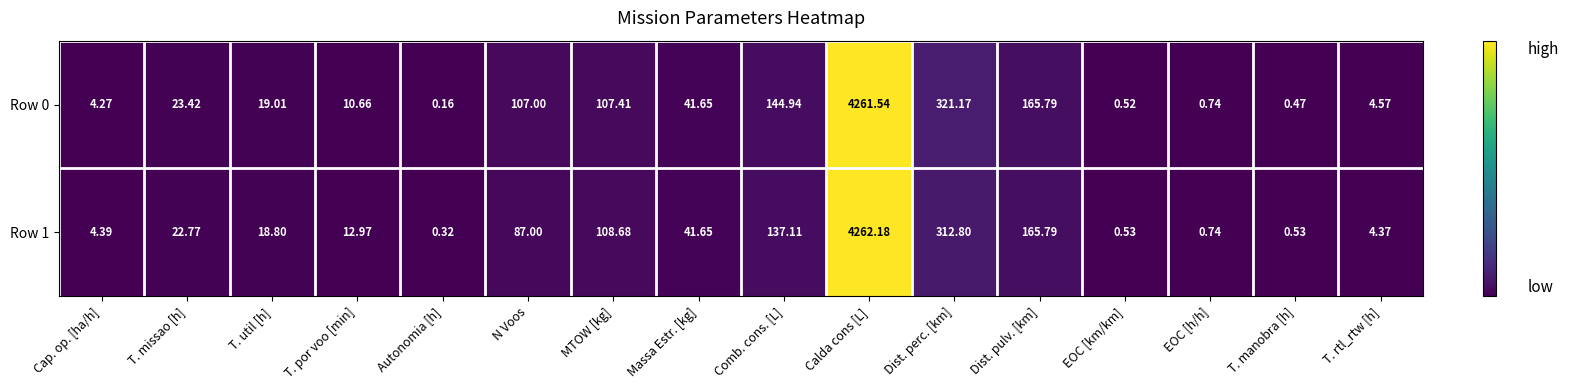

At which category is the sum across all series the highest?

Calda cons [L]